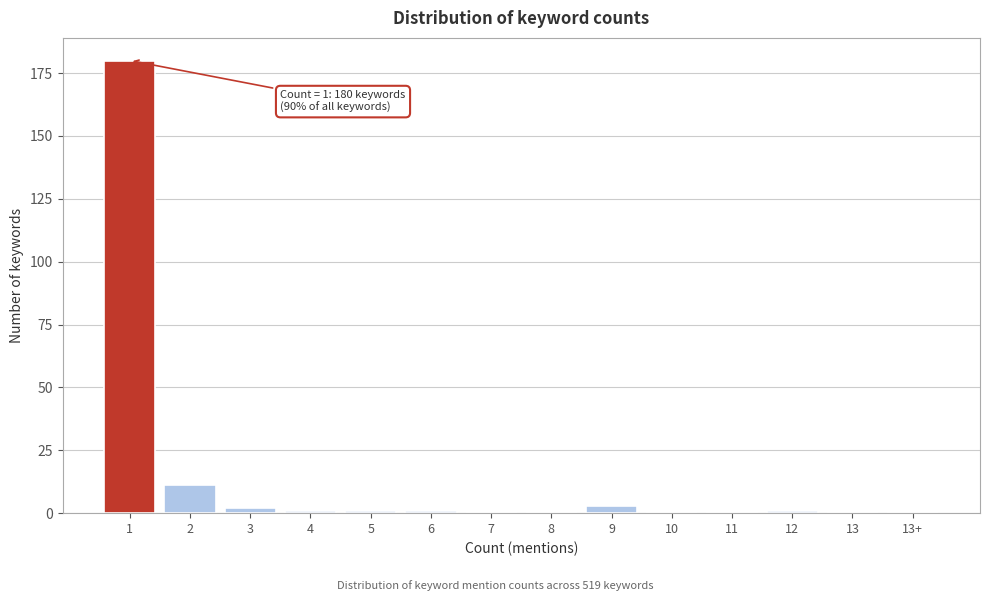

Reading left to right, transcribe all the data shown in this chart.

1=180	2=11	3=2	4=1	5=1	6=1	7=0	8=0	9=3	10=0	11=0	12=1	13=0	13+=0